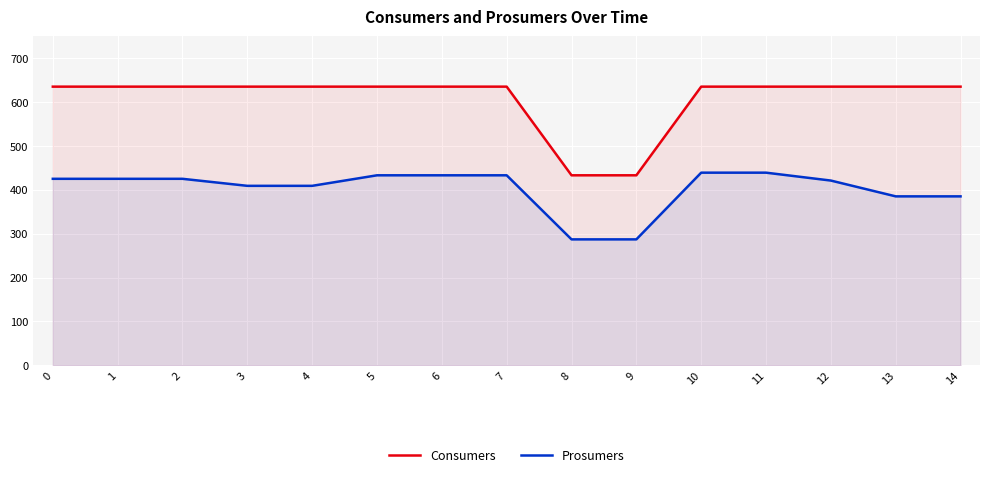

At how many categories does at least one series exceed 543?

13